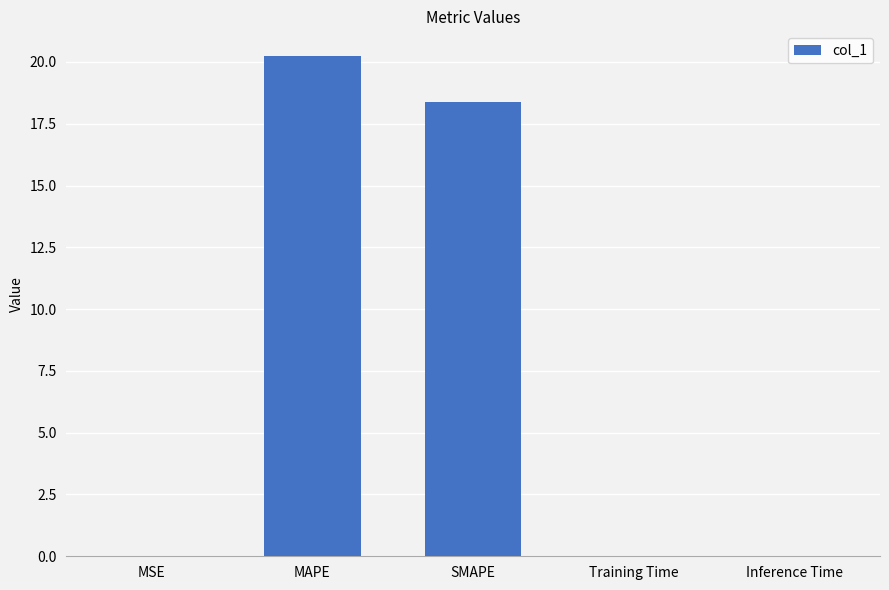

True or false: the data shows 20.2 at MAPE.

True